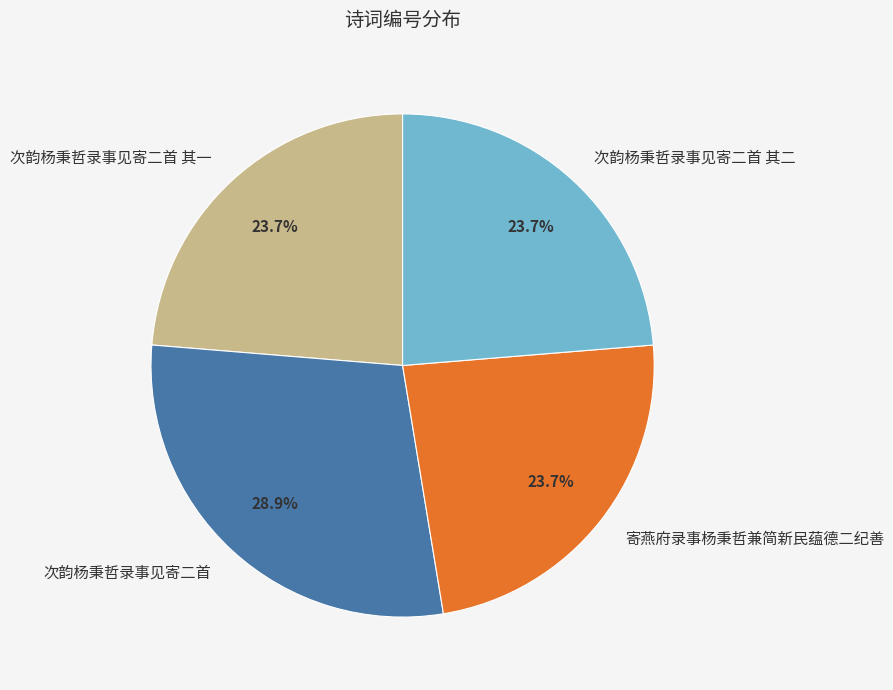

Is the sum of 寄燕府录事杨秉哲兼简新民蕴德二纪善 and 次韵杨秉哲录事见寄二首 其二 greater than half?

No